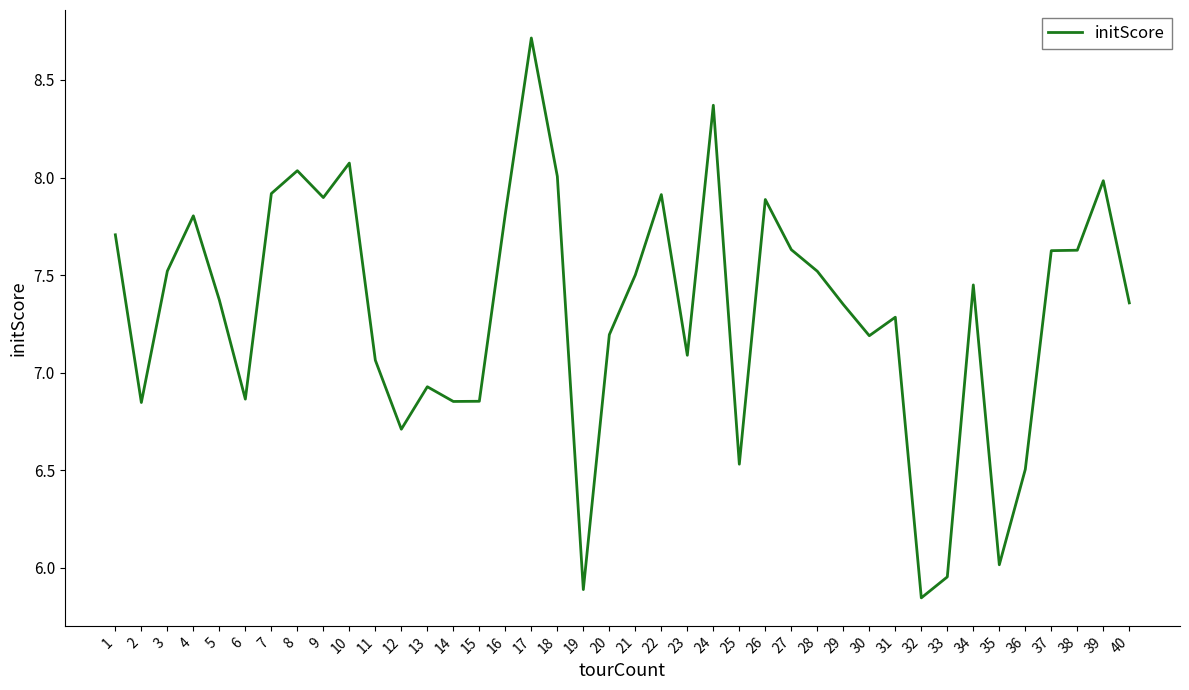

What is the difference between the maximum and minimum values?

2.9